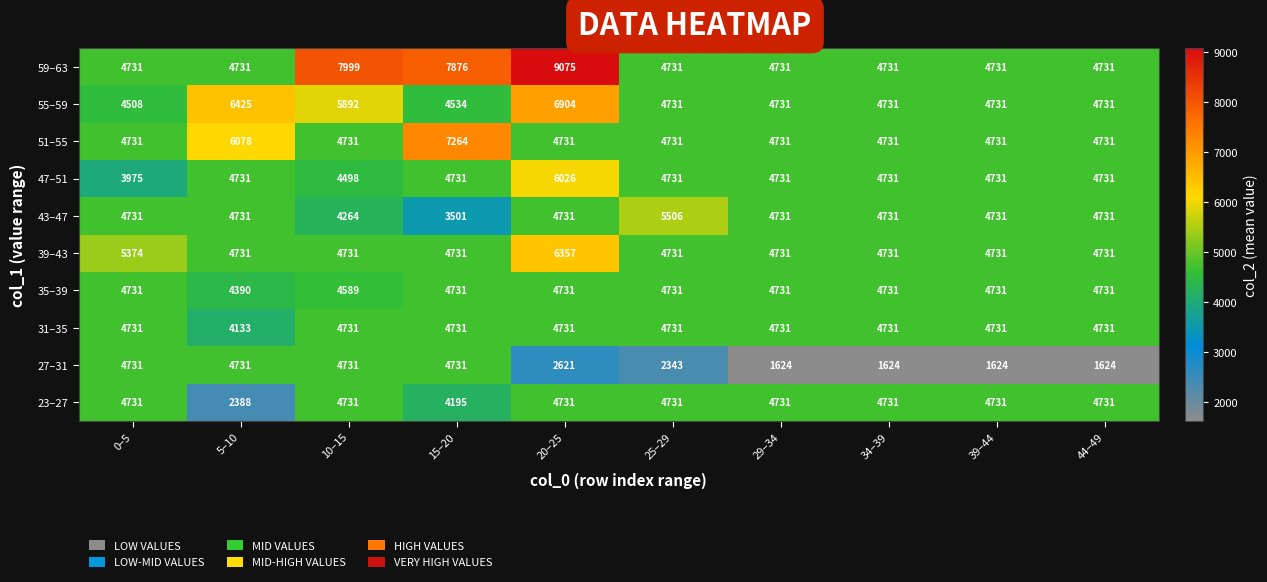

What is the spread (max minus min) of values at 20–25?

6454